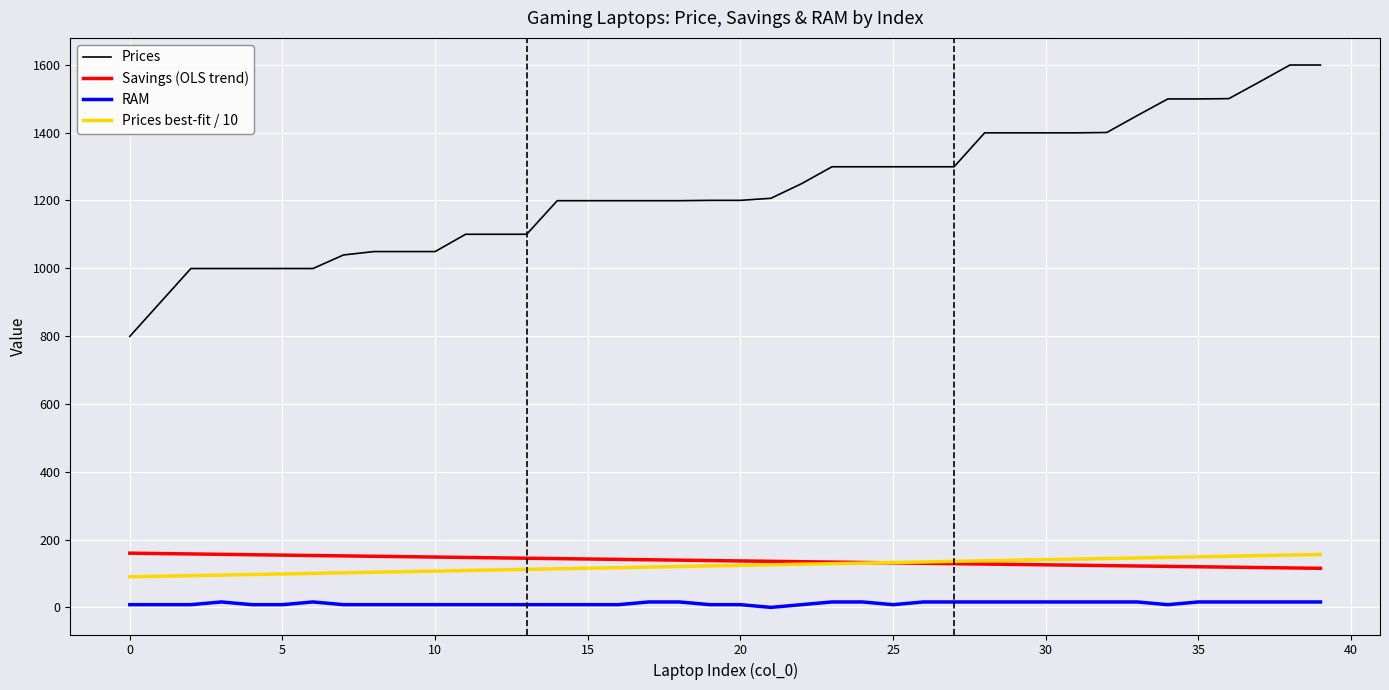

Which series has the largest total across all categories?

Prices